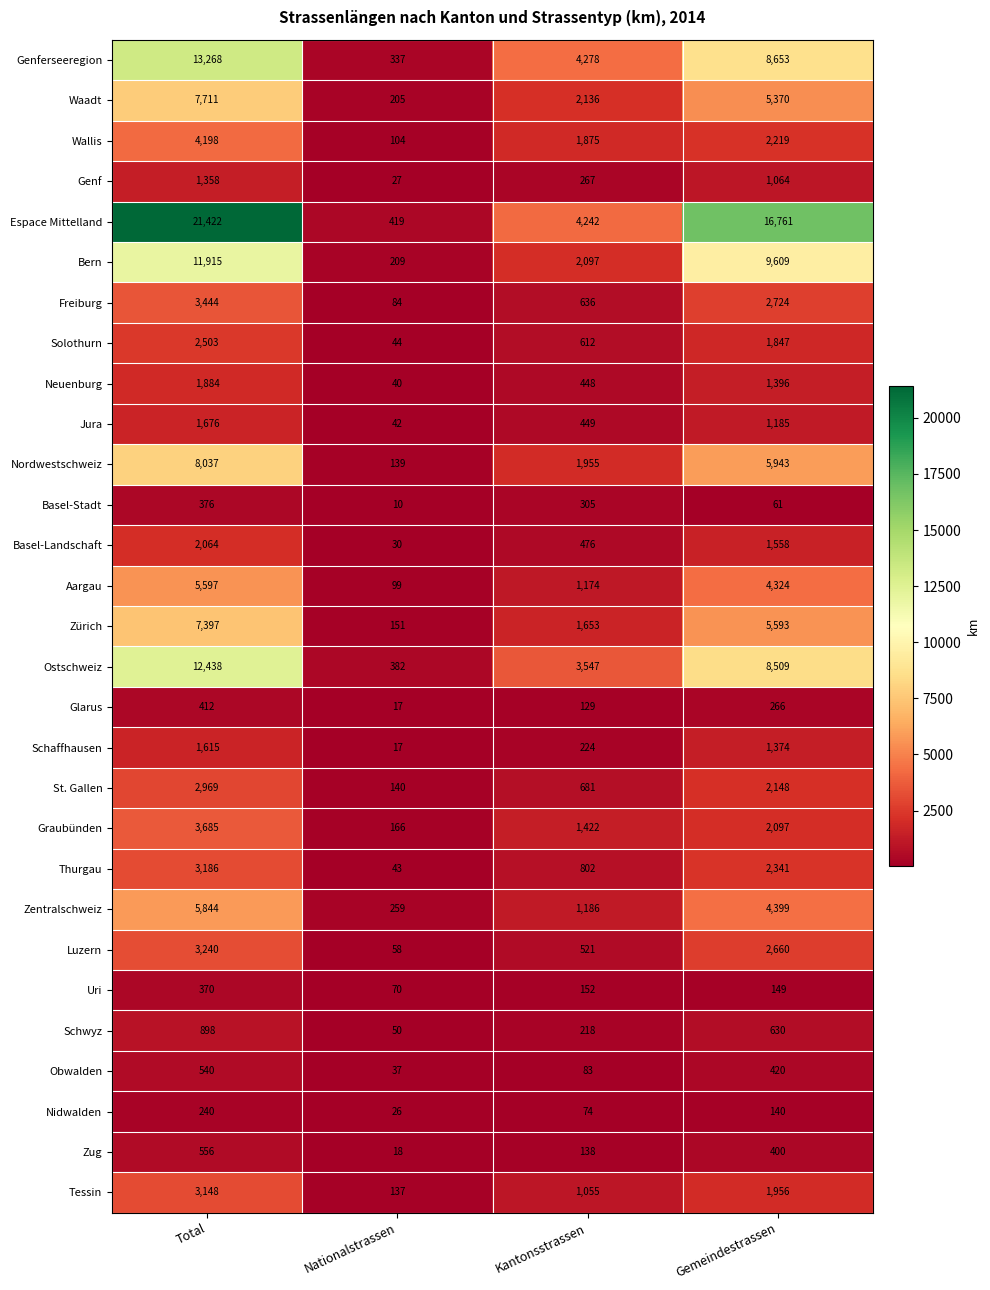

Rank the series by their maximum value, from lowest to highest.

Nidwalden, Uri, Basel-Stadt, Glarus, Obwalden, Zug, Schwyz, Genf, Schaffhausen, Jura, Neuenburg, Basel-Landschaft, Solothurn, St. Gallen, Tessin, Thurgau, Luzern, Freiburg, Graubünden, Wallis, Aargau, Zentralschweiz, Zürich, Waadt, Nordwestschweiz, Bern, Ostschweiz, Genferseeregion, Espace Mittelland